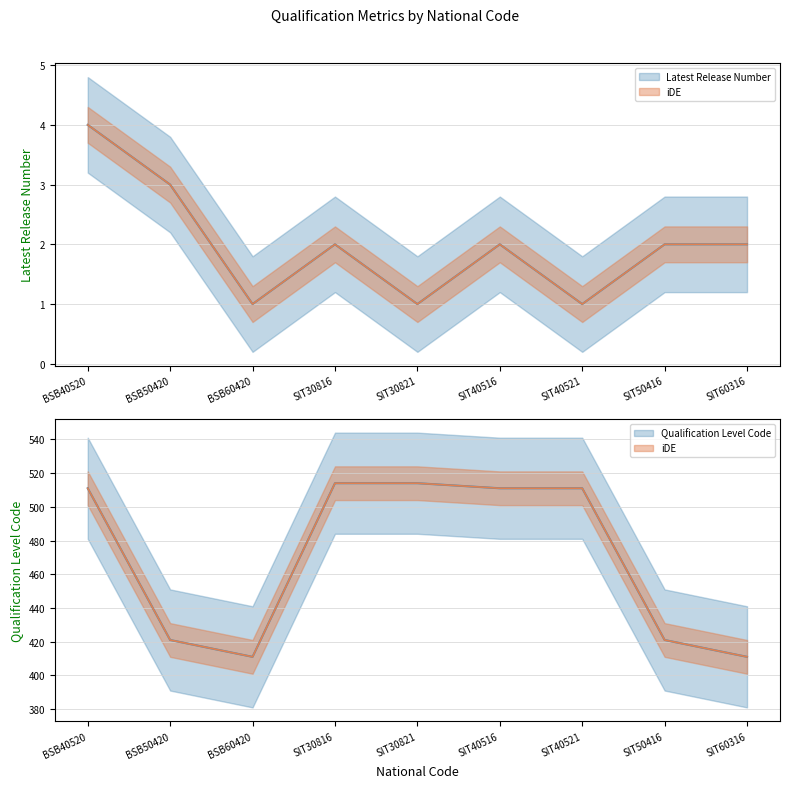

The value of Qualification Level Code at SIT40521 is 511. True or false?

True